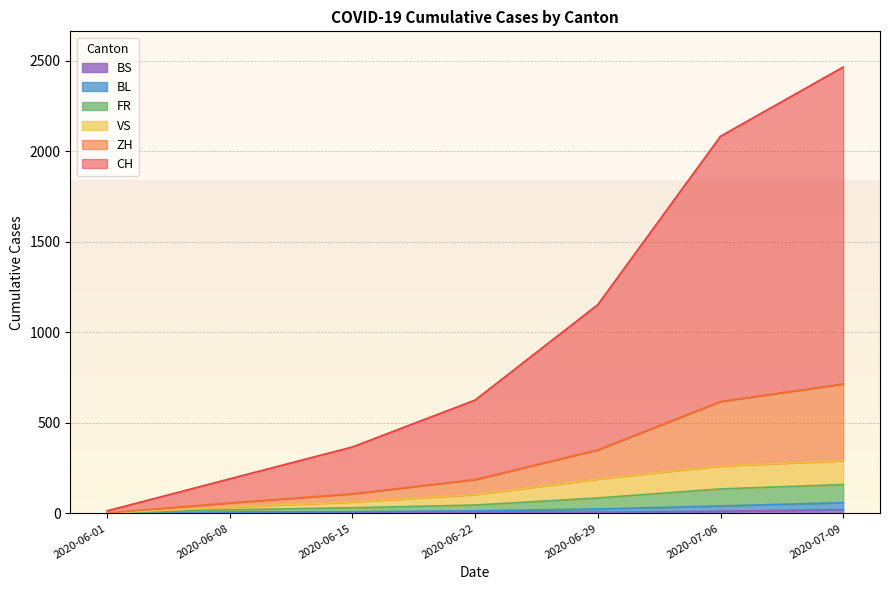

True or false: CH and FR cross at least once.

False